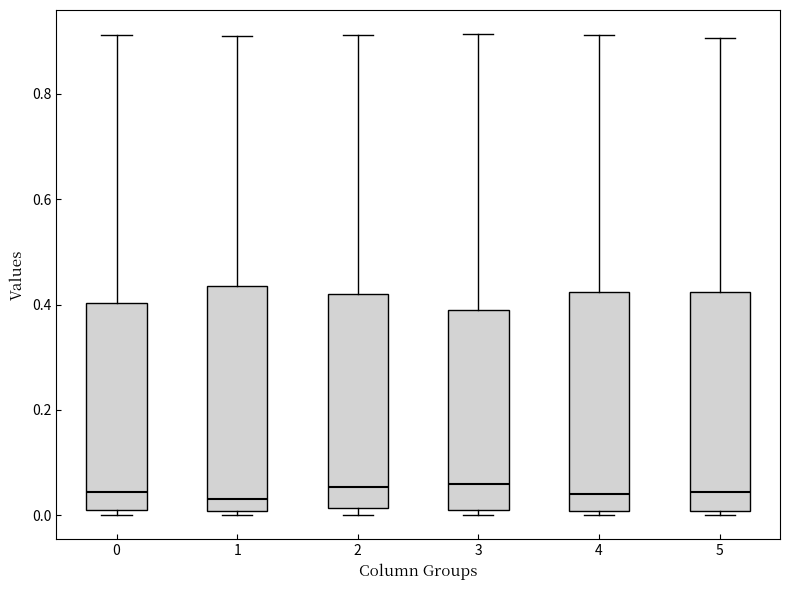

Where is the upper edge of the box at x = 2 on the y-axis? The values are not printed on the chart, so give them approximately, as read against the axis.

0.42